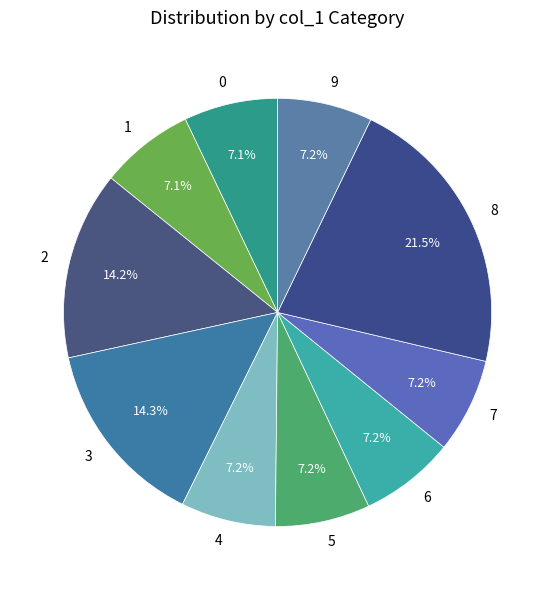

What is the ratio of the value at 8 to the value at 5?

3.0